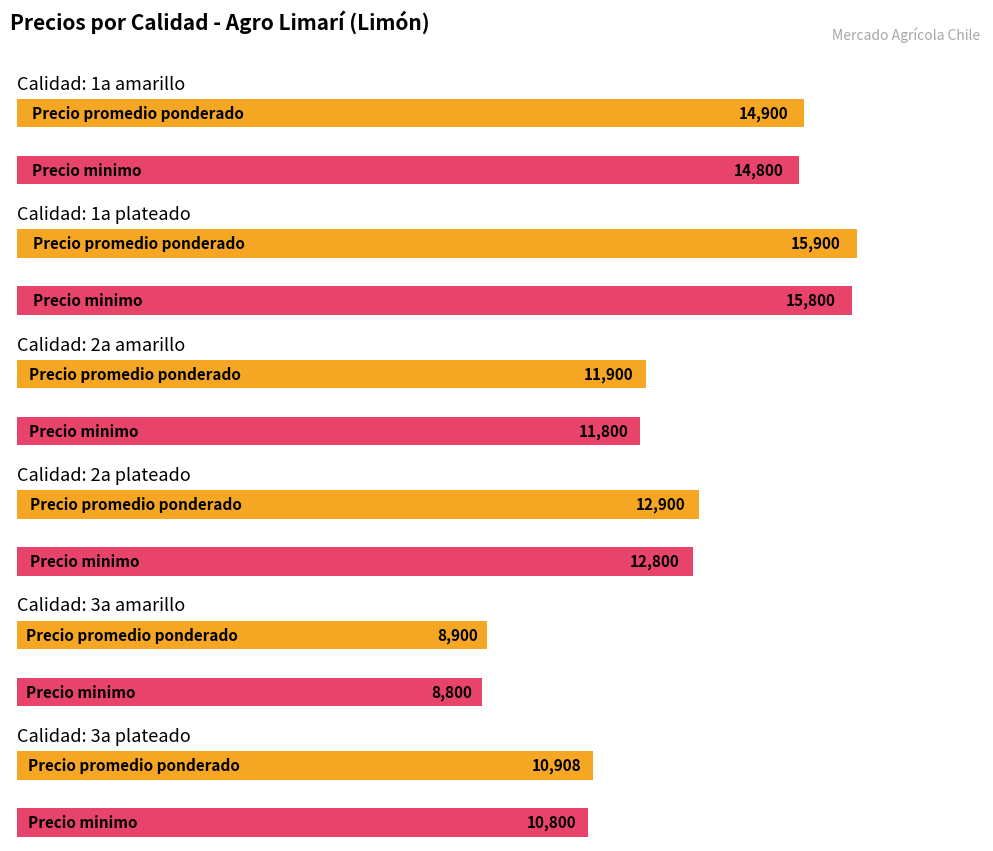

What position from the right is 2a plateado?

3